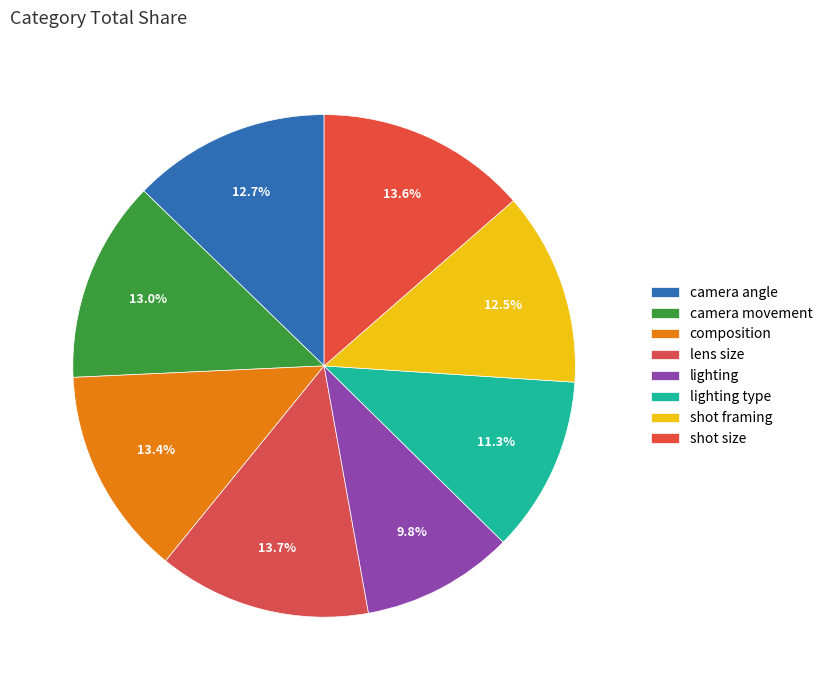

Which has a higher value, lighting type or lighting?

lighting type